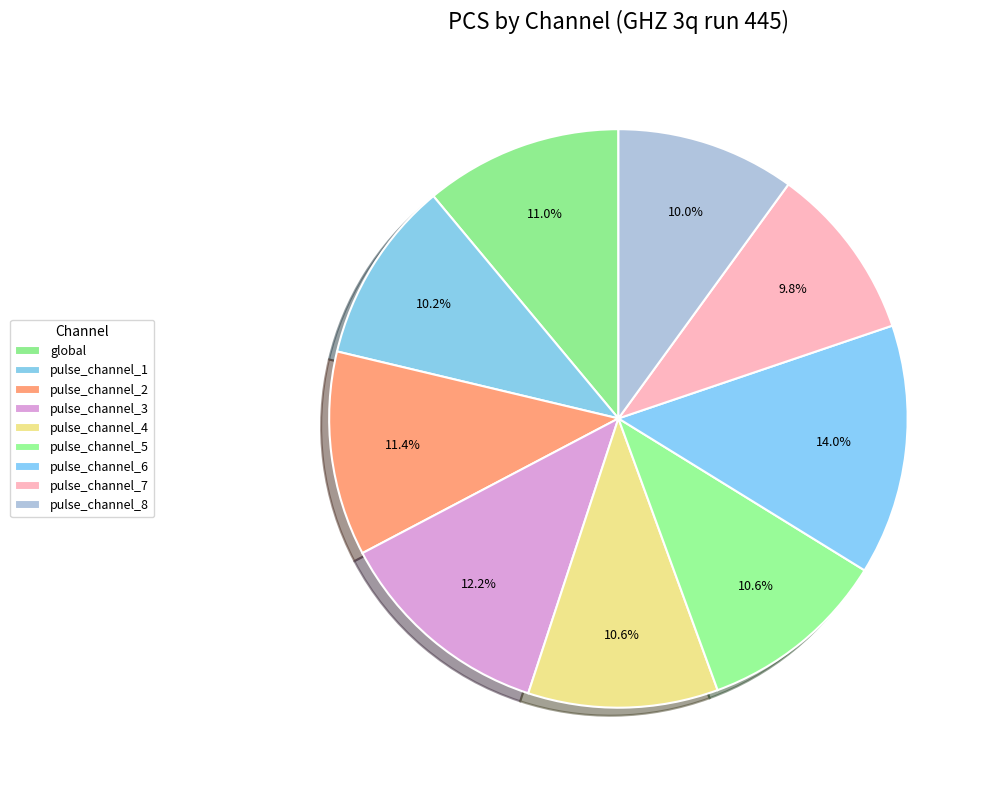

Is it true that pulse_channel_8 is 24% of the pie?

False